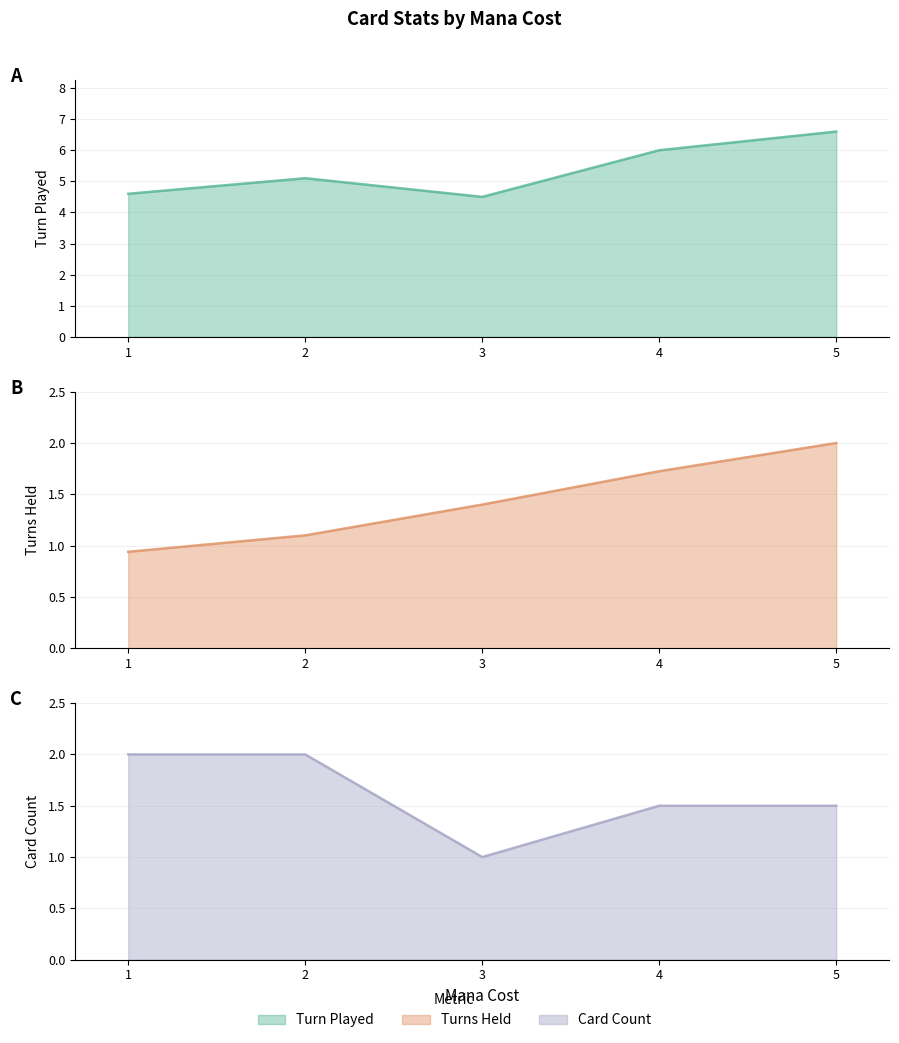

What is the value of the Turn Played line point at the 2nd from the left?

5.1